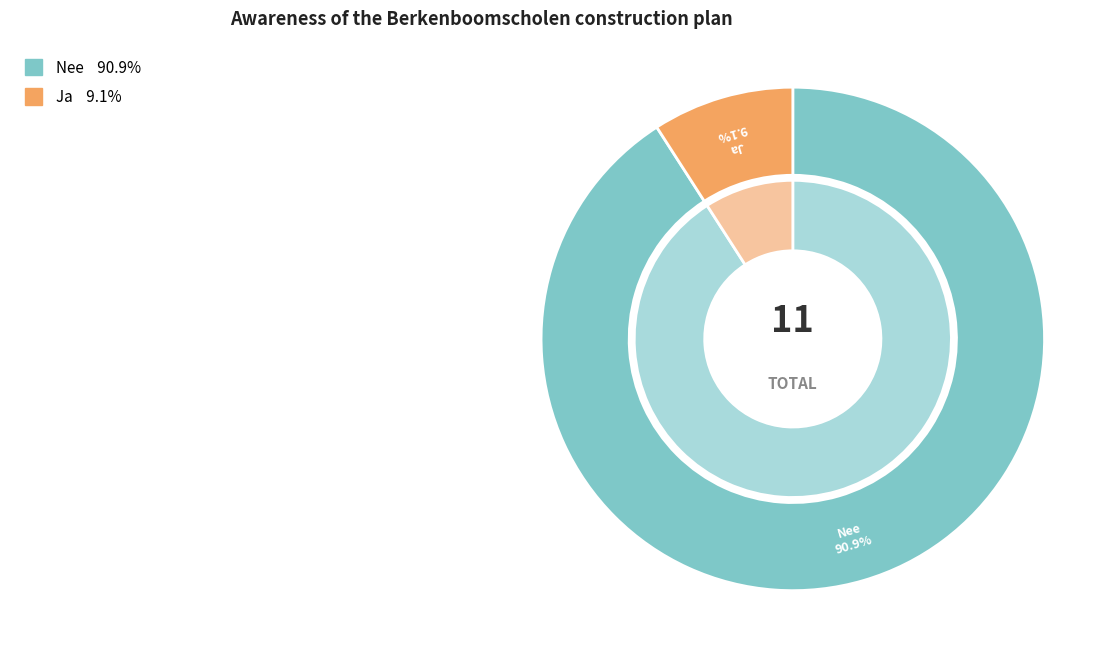

True or false: Nee accounts for 99% of the total.

False